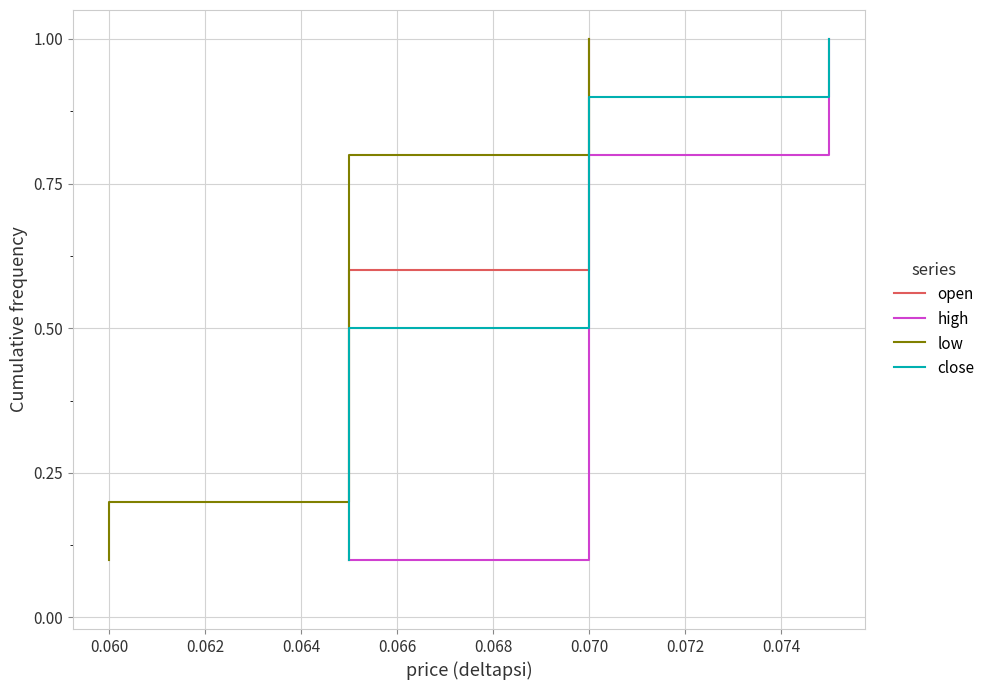

What is the difference between the second highest and second lowest values in the low series?

0.7